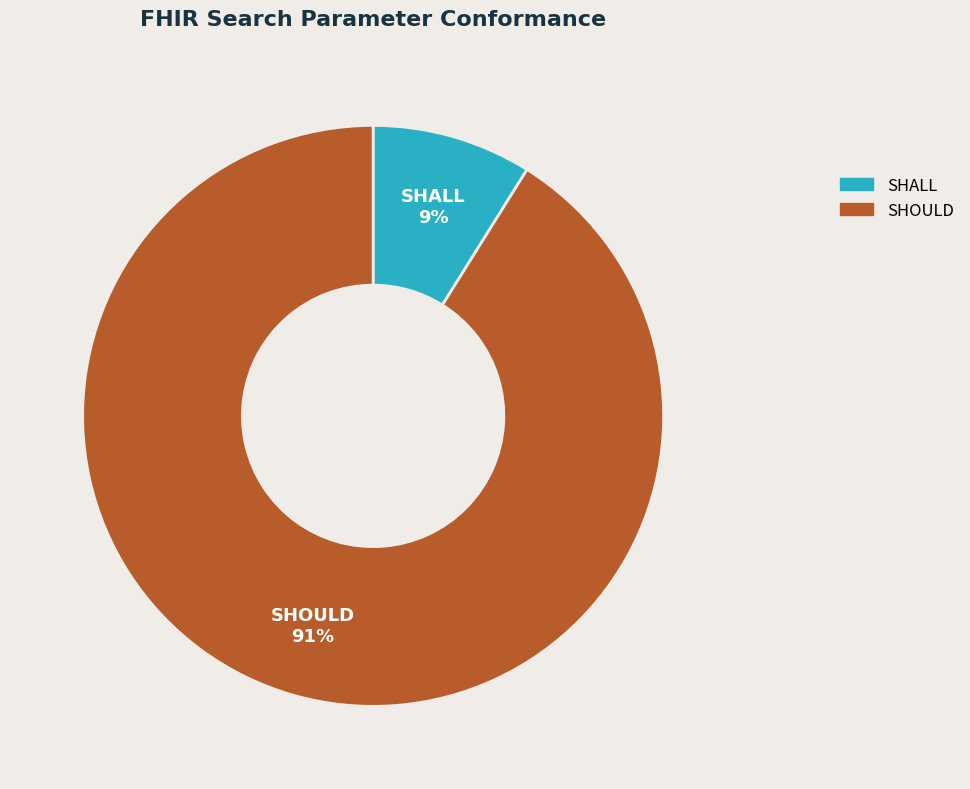

To the nearest percent, what percentage of the pie is SHALL?

9%